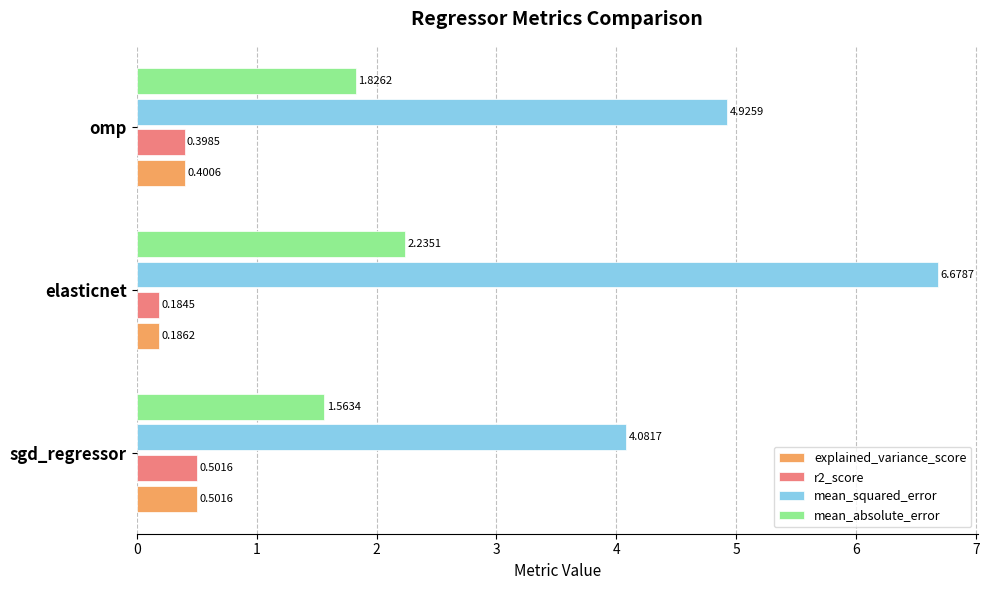

Where is mean_absolute_error nearest to the value 1?

sgd_regressor